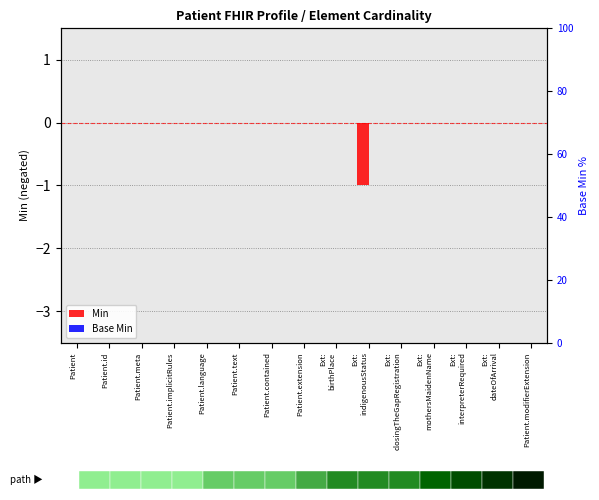

What is the label of the 14th bar from the right?

Patient.id